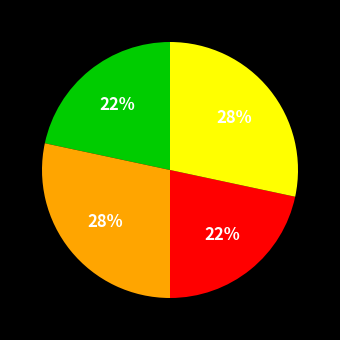

Is there any slice that represents more than half of the pie?

No